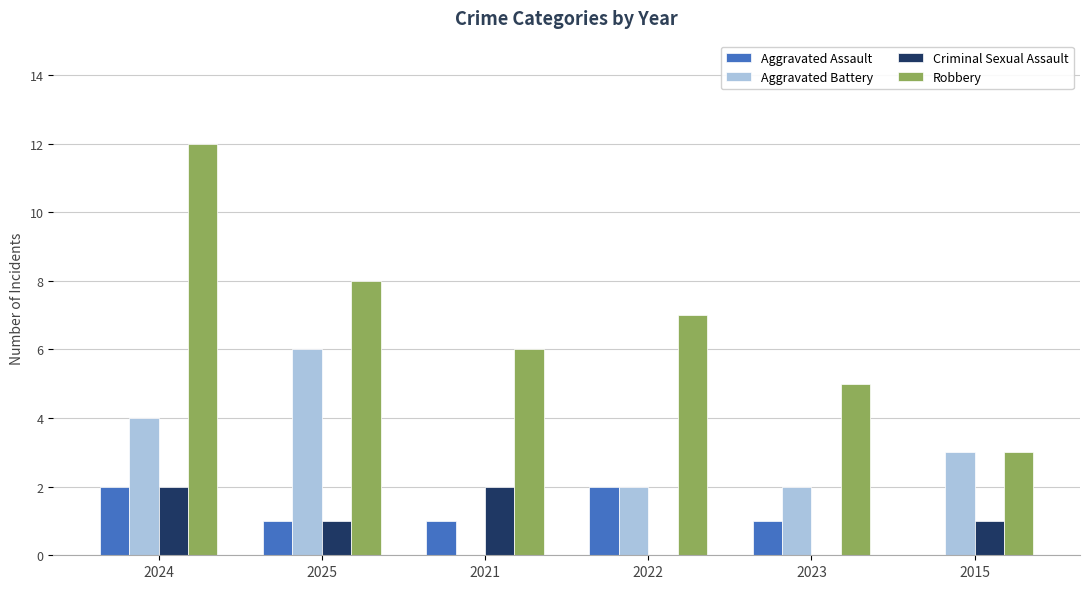

True or false: Robbery has a value of 9 at 2021.

False